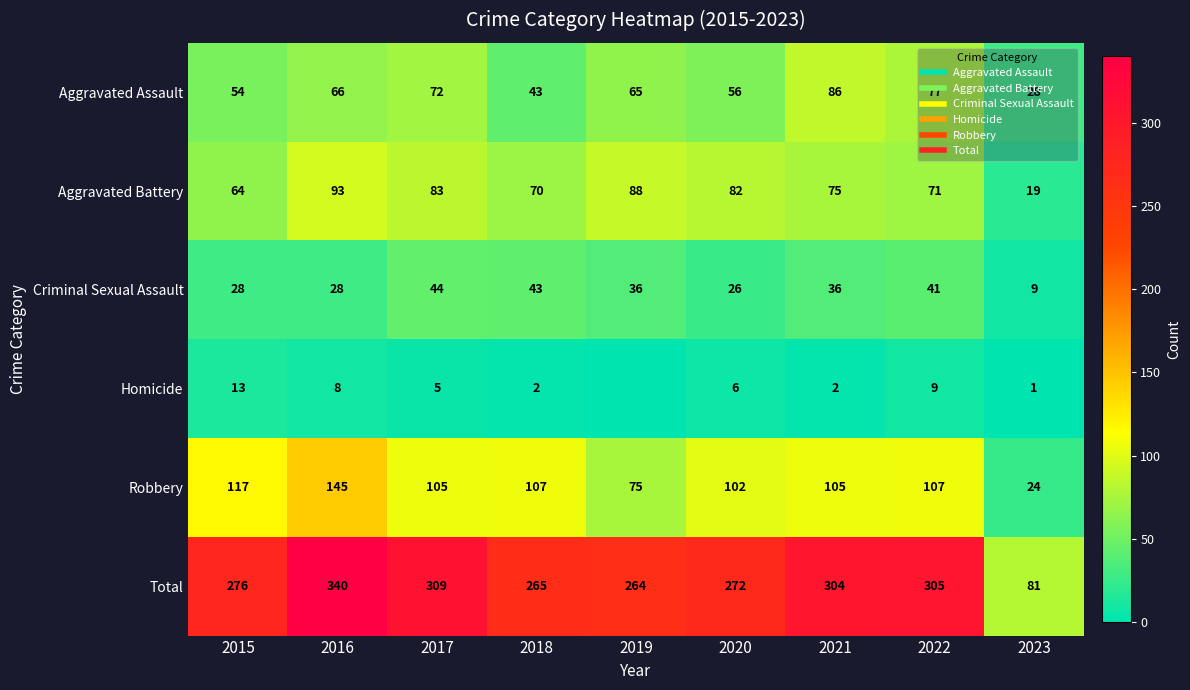

At which category is the sum across all series the highest?

2016